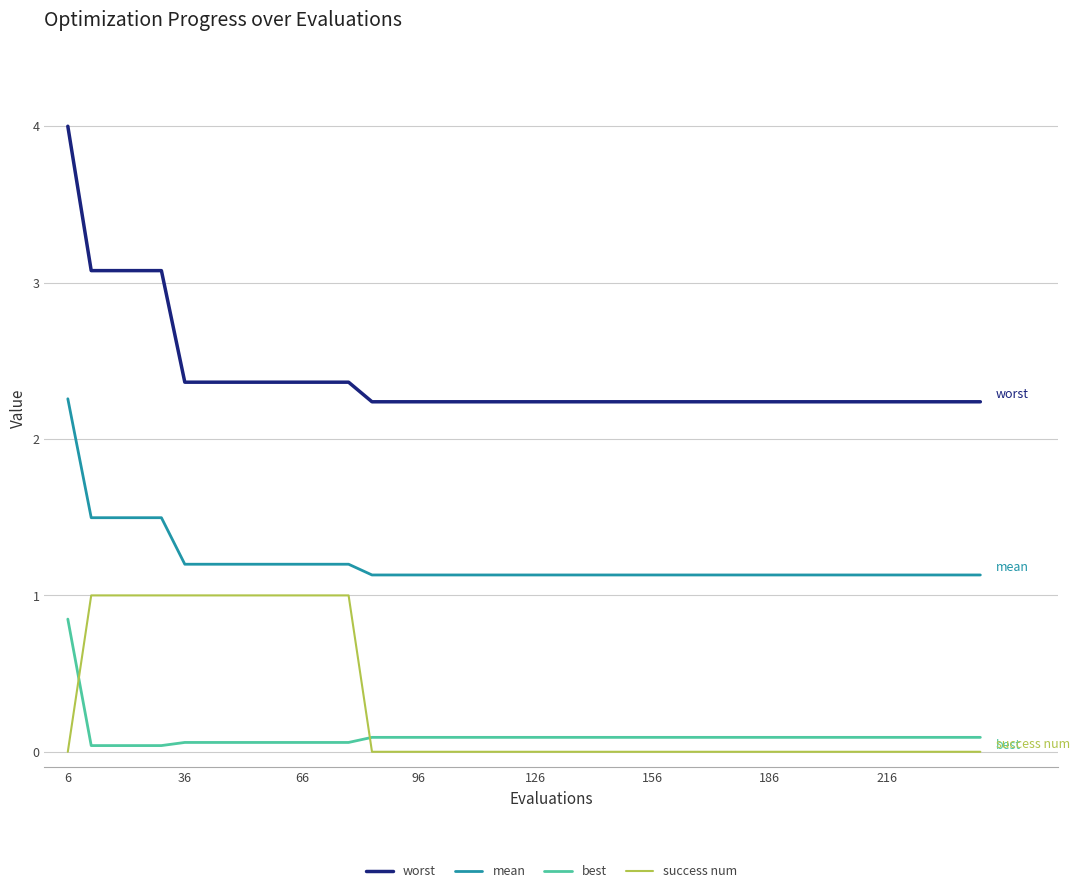

True or false: best and worst intersect in this chart.

False